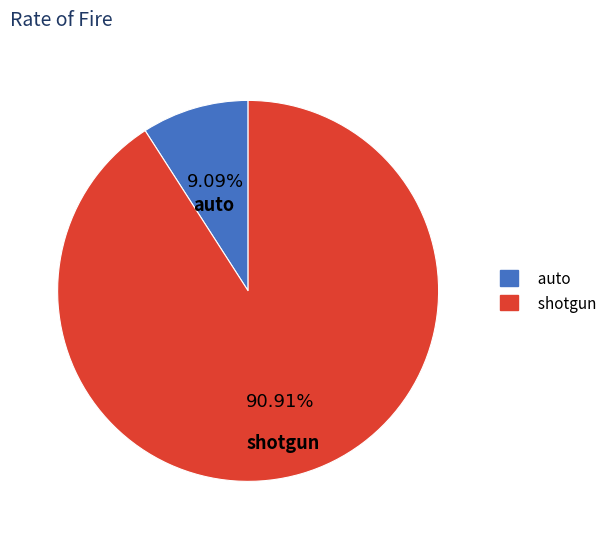

Which slice is the largest?

shotgun